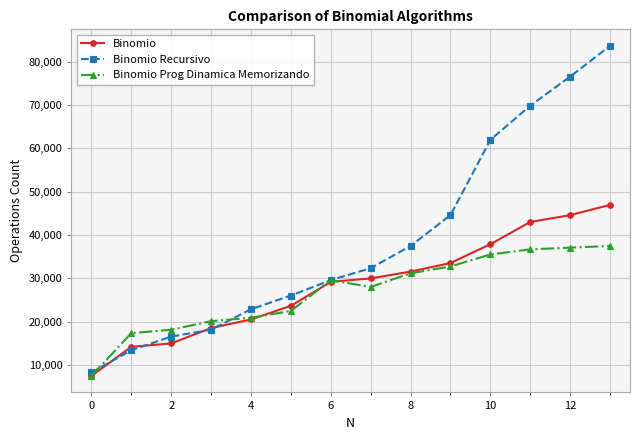

How many lines are shown in the chart?

3